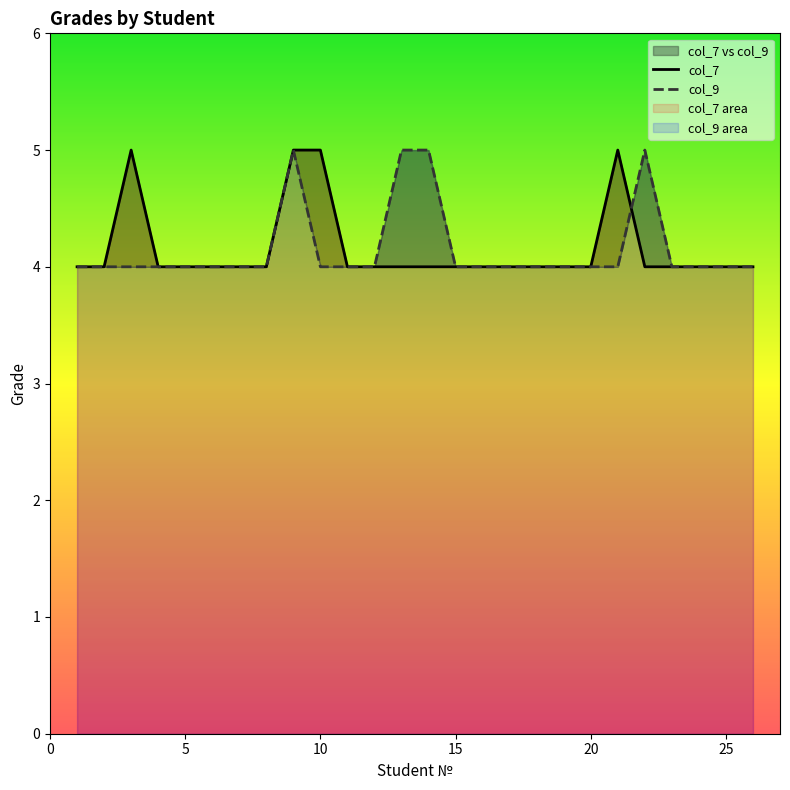

What is the value of the col_7 point at the 8th from the left?

4